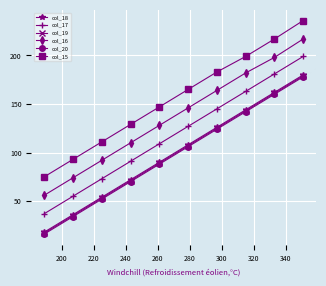

Which series has the largest total across all categories?

col_15